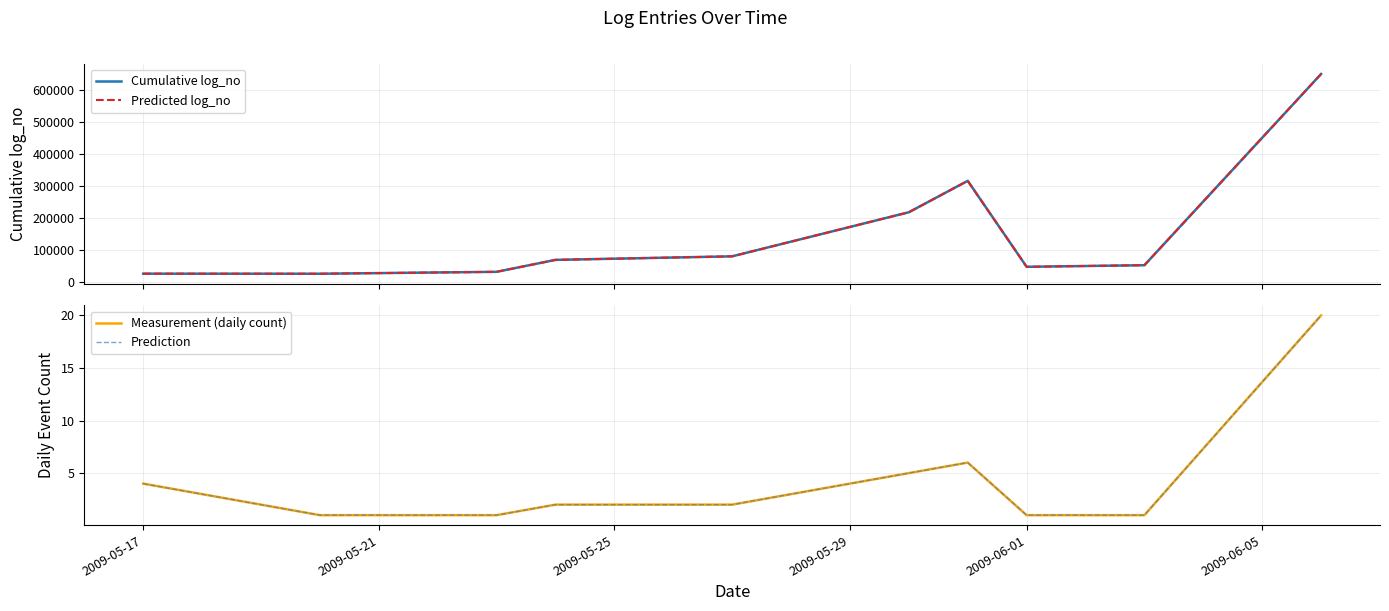

True or false: Prediction and Predicted log_no cross at least once.

False